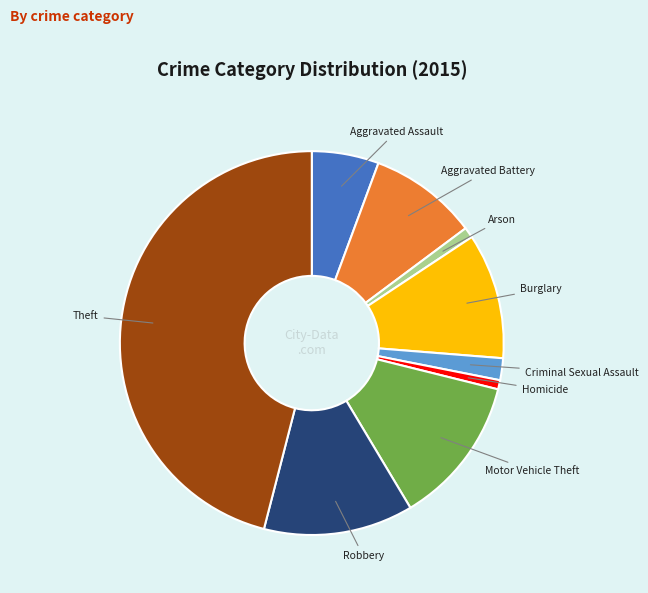

Does any single category account for the majority?

No